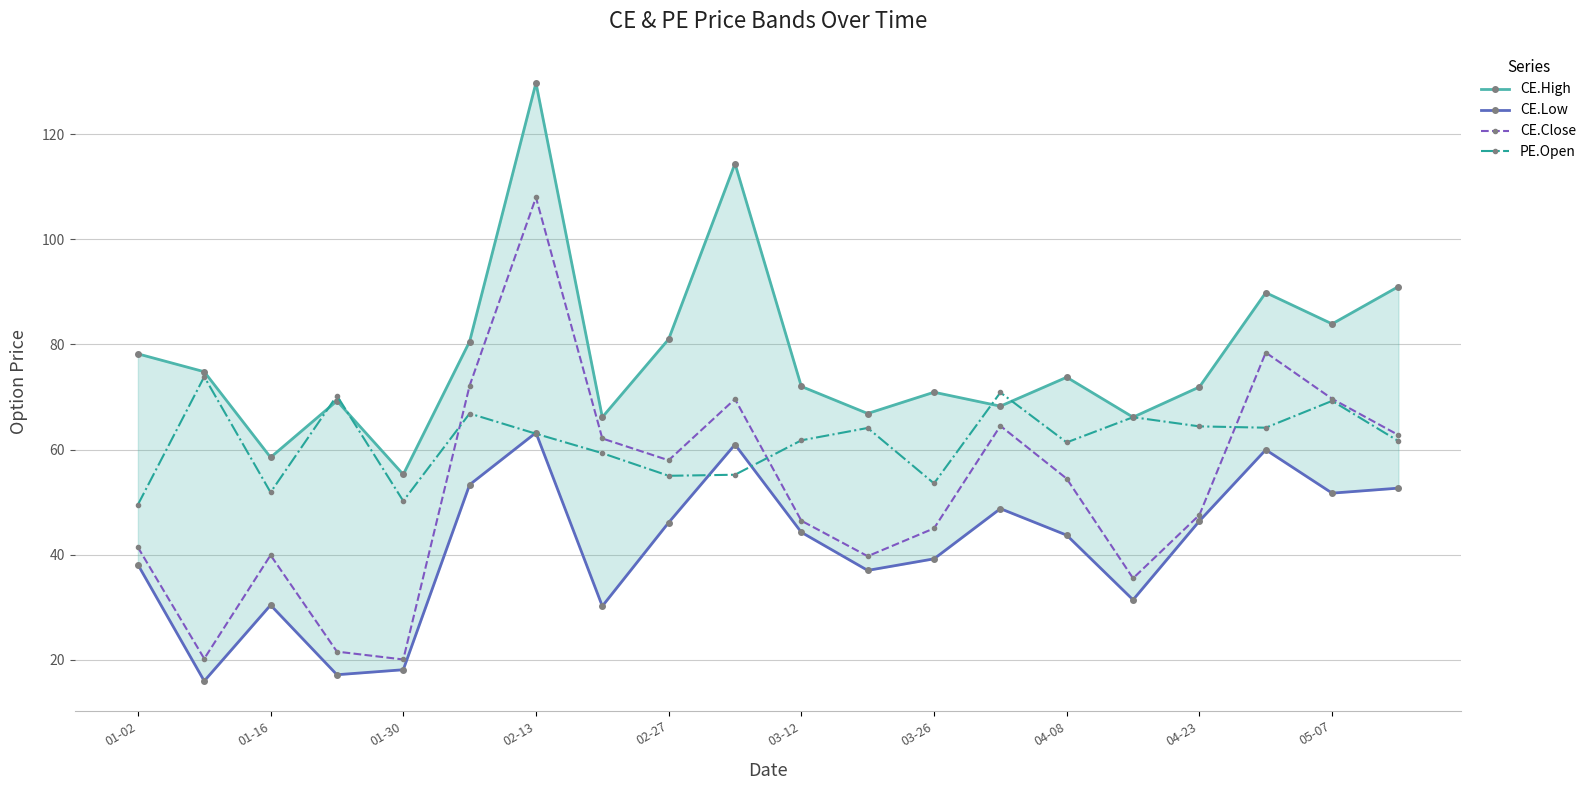

What is the lowest value of the CE.Close series?

20.1